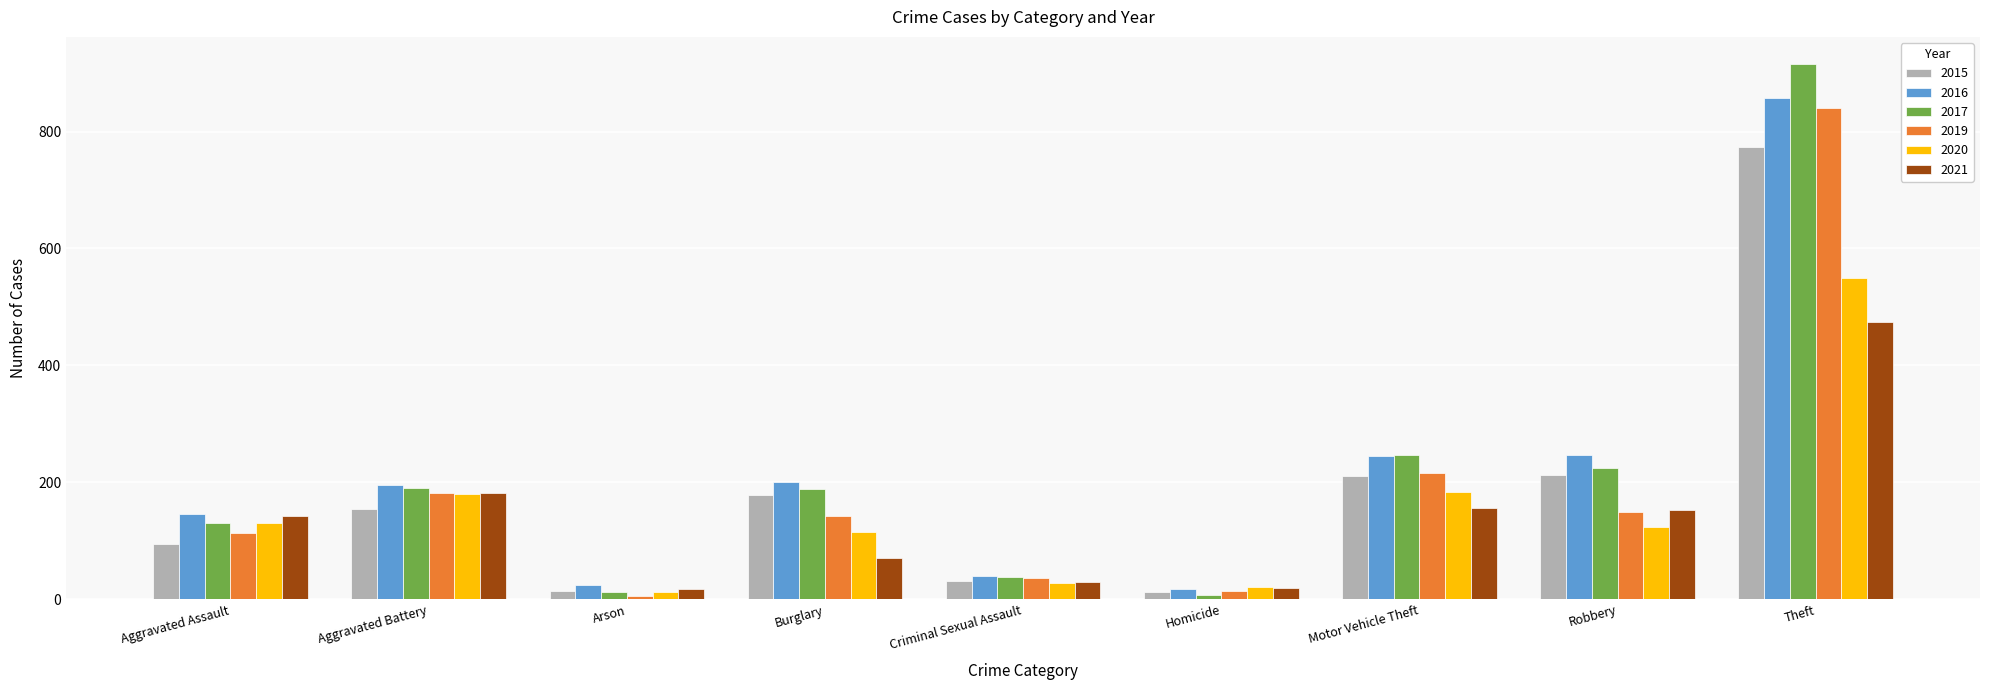

What are all the series names shown in the legend?

2015, 2016, 2017, 2019, 2020, 2021